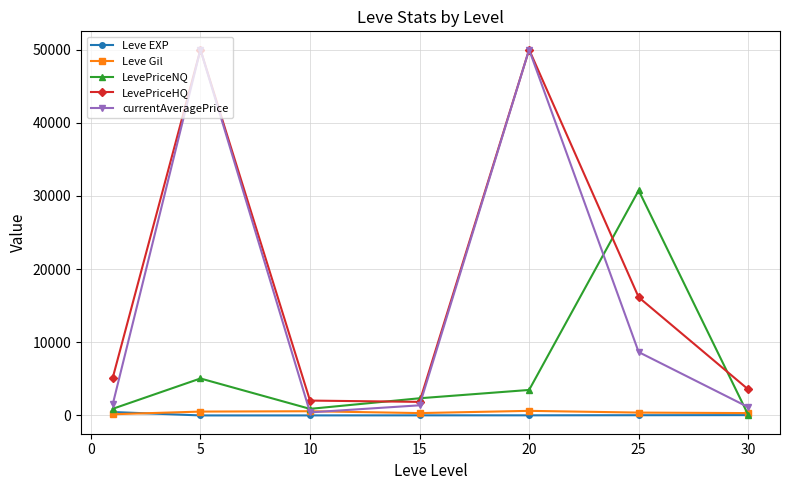

Which series has the largest total across all categories?

LevePriceHQ